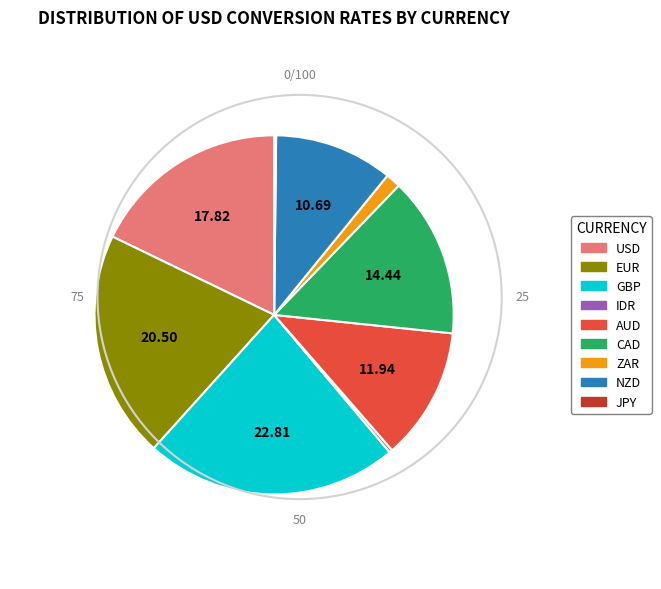

What is the largest slice in the pie chart?

GBP